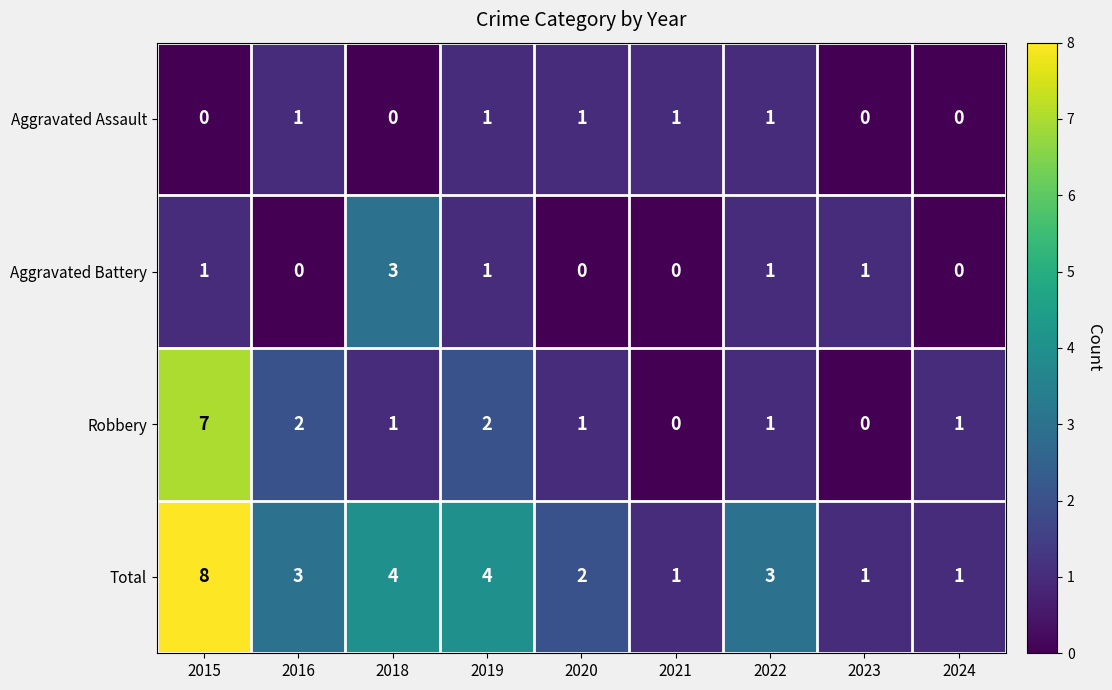

What is the maximum value for Total?

8